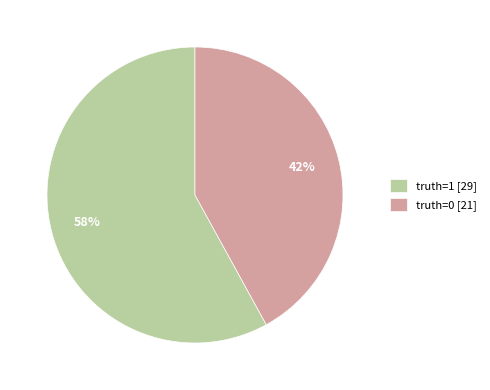

Is the sum of truth=1 and truth=0 greater than half?

Yes